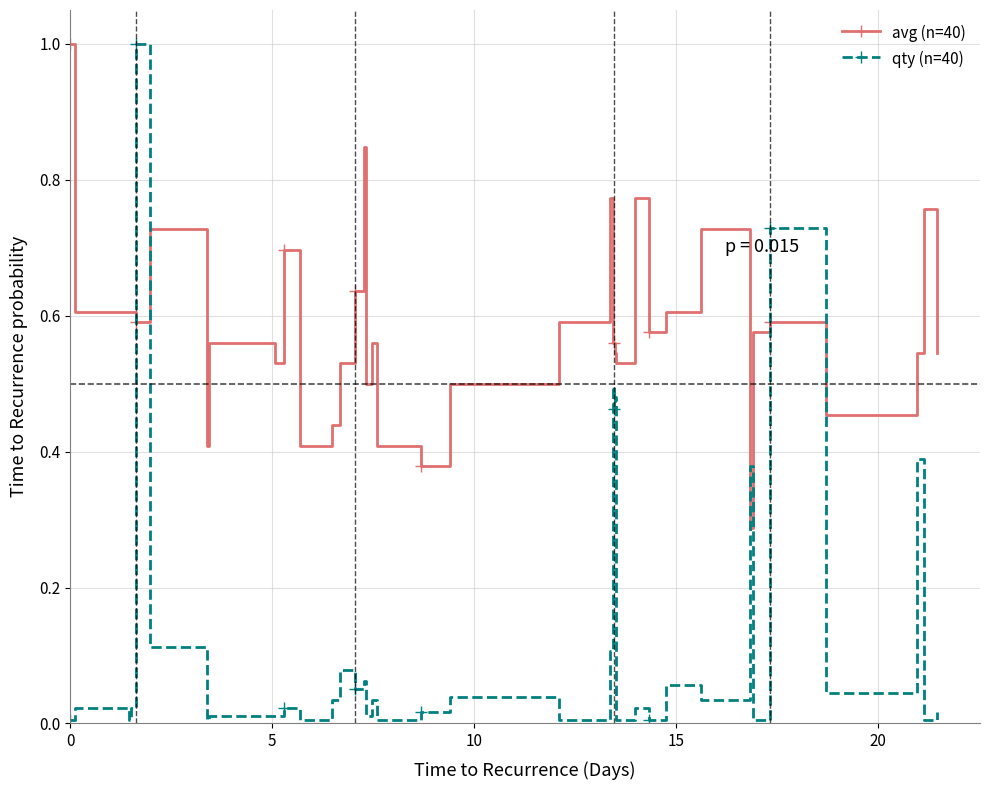

List the series in order of their overall mean, lowest first.

qty (n=40), avg (n=40)